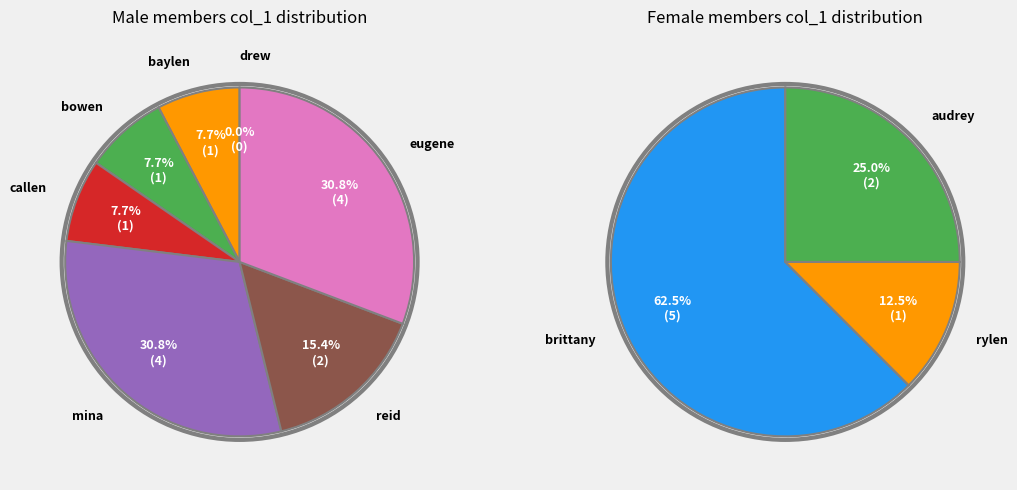

Do bowen and audrey together represent more than half of the pie?

No